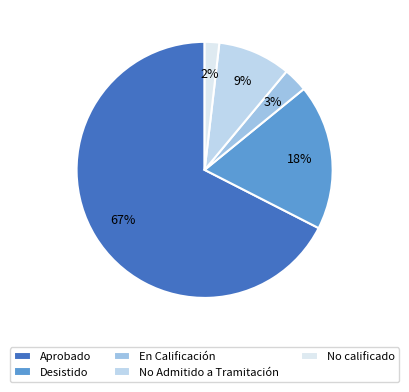

To the nearest percent, what percentage of the pie is No calificado?

2%